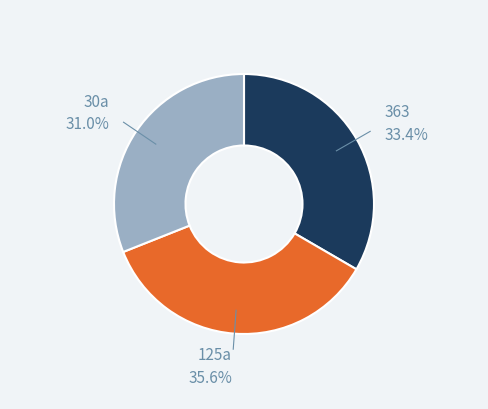

To the nearest percent, what is the average slice percentage?

33%